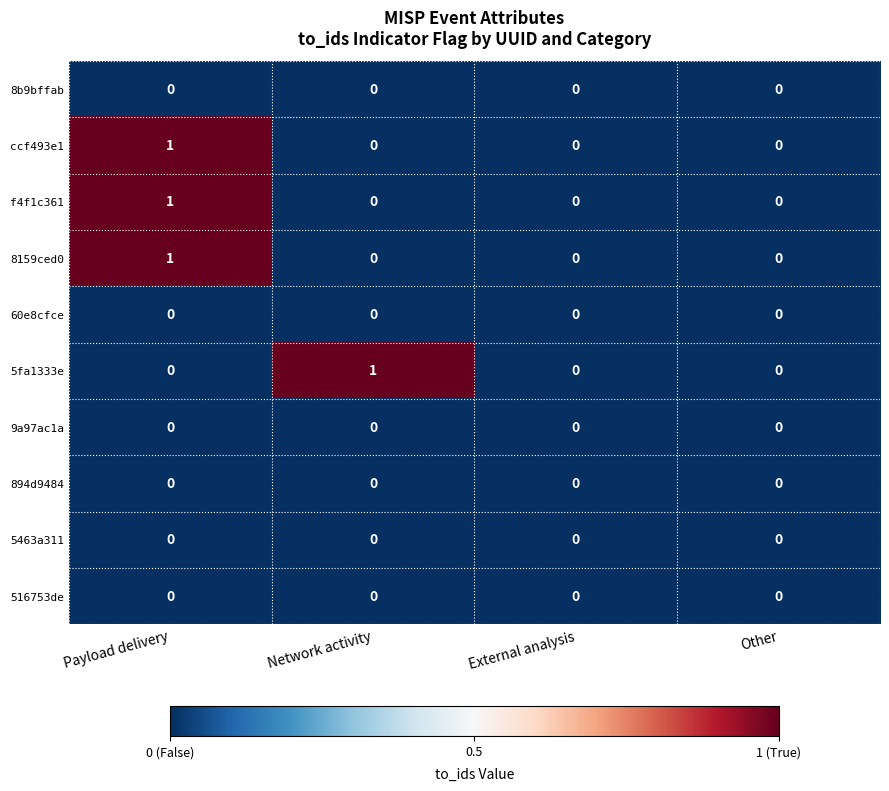

Which series changed the most between Network activity and External analysis?

5fa1333e